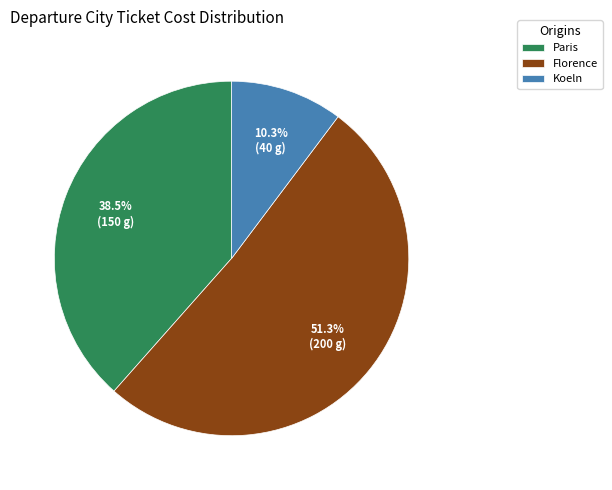

Rank the categories by value from highest to lowest.

Florence, Paris, Koeln